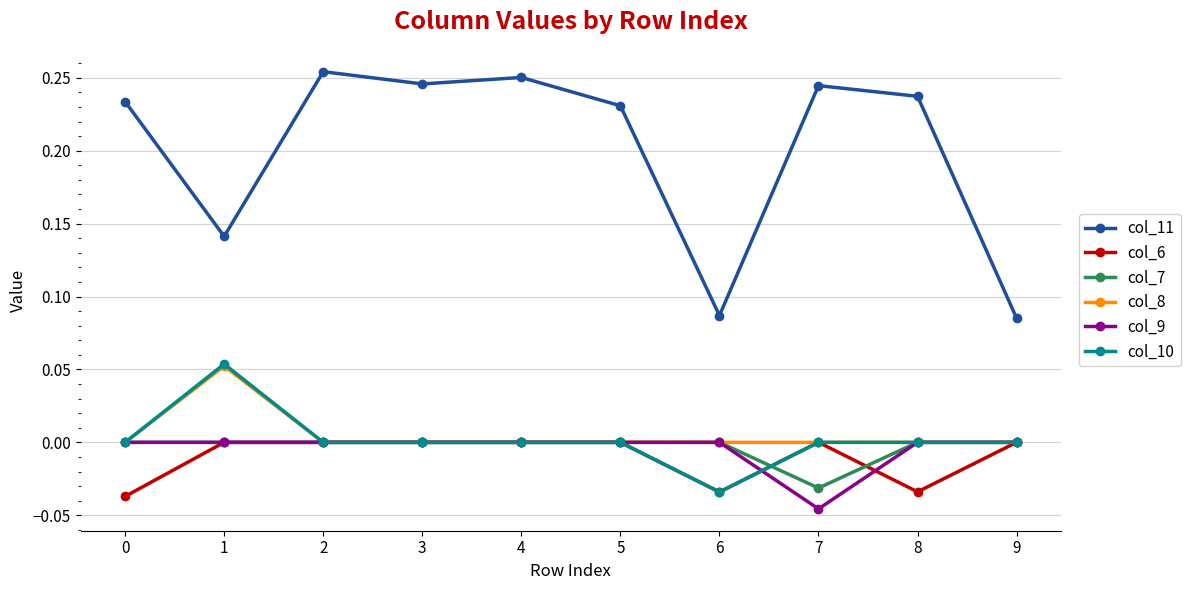

The col_6 series shows 0.0 at 9. True or false?

True